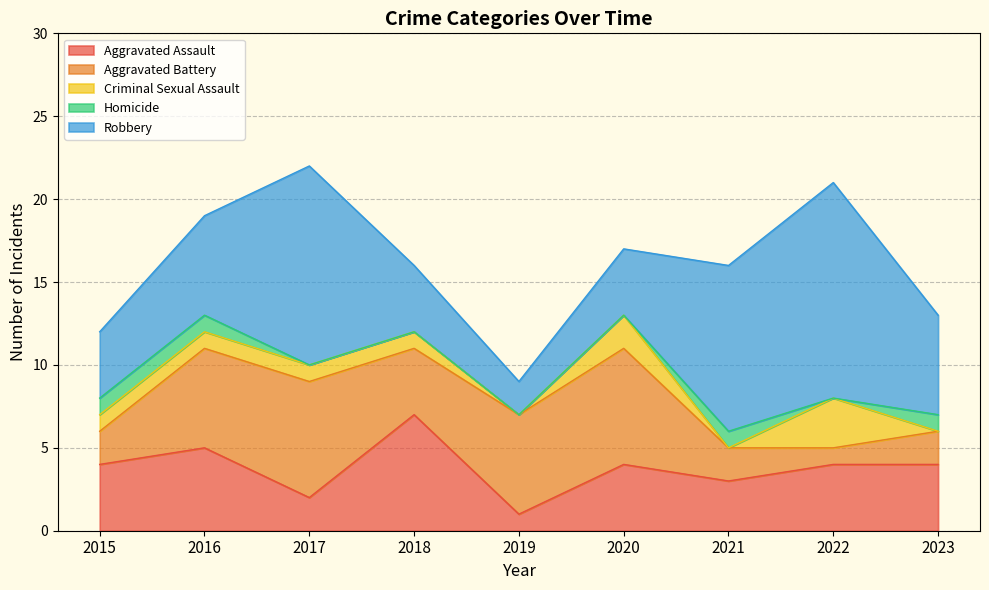

Is it true that Aggravated Assault equals 2 at 2017?

True